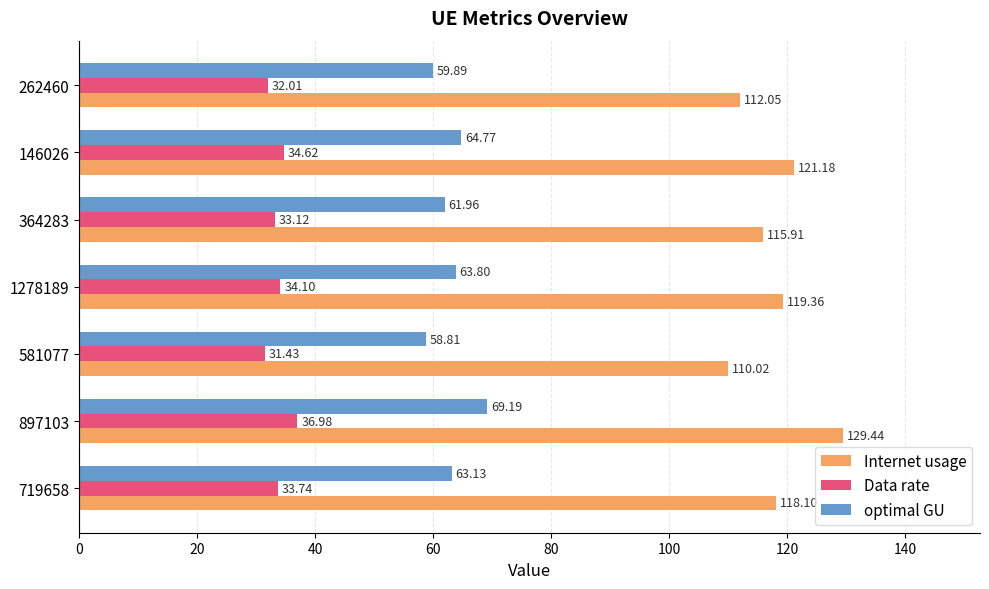

Rank the series at 1278189 from lowest to highest value.

Data rate, optimal GU, Internet usage